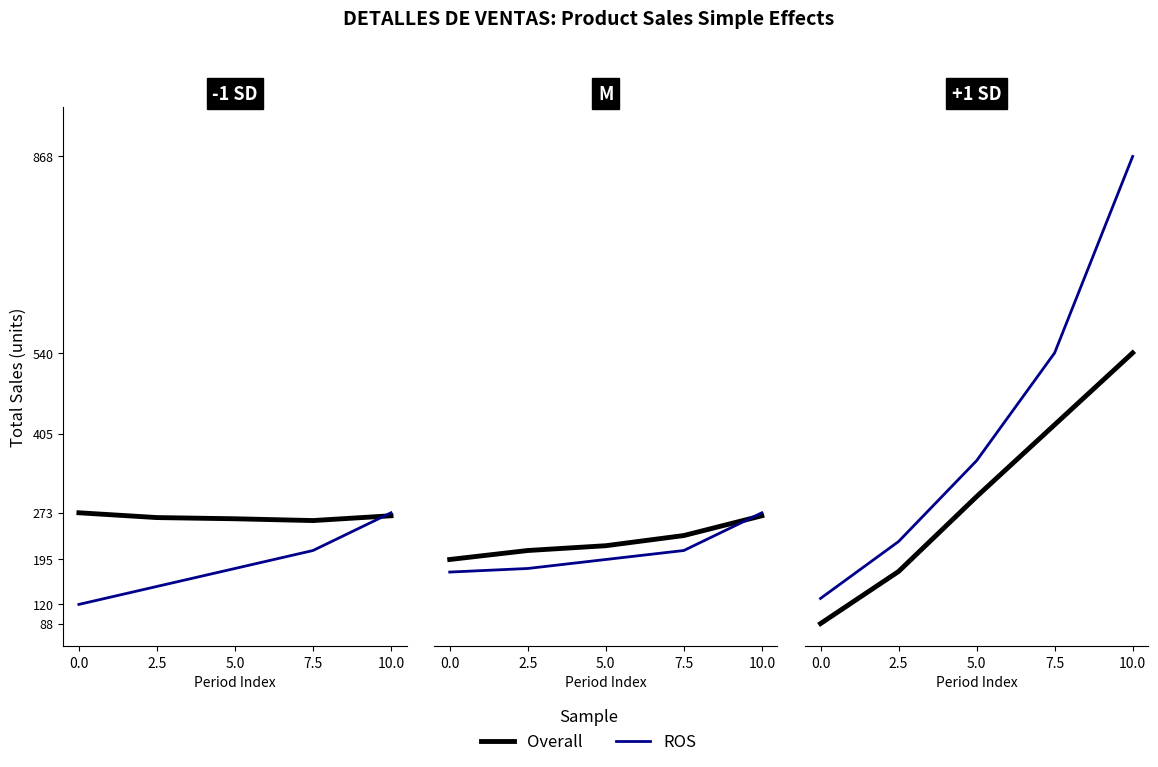

What are all the series names shown in the legend?

Overall, ROS